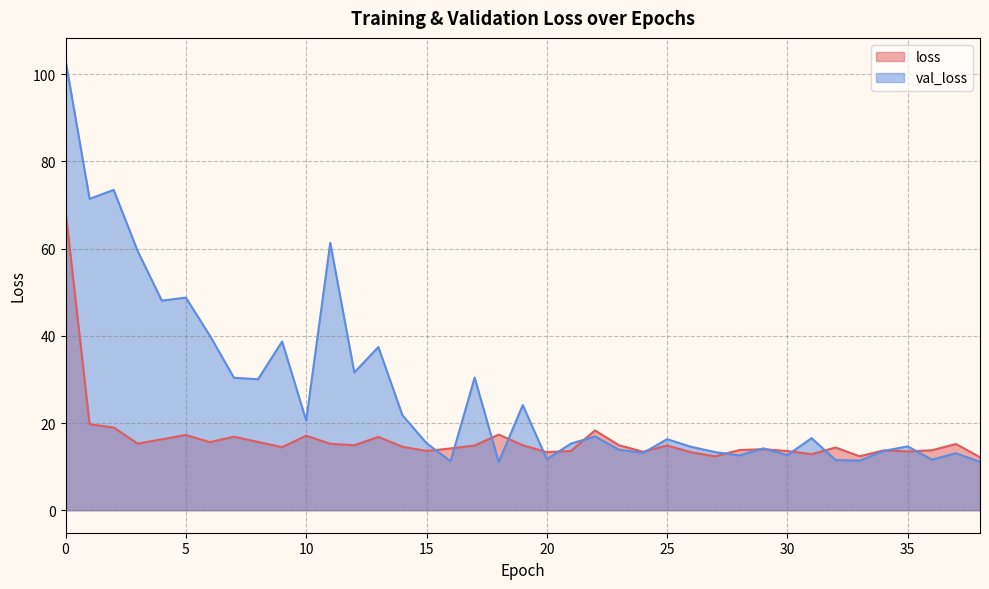

Rank the series at 32 from lowest to highest value.

val_loss, loss